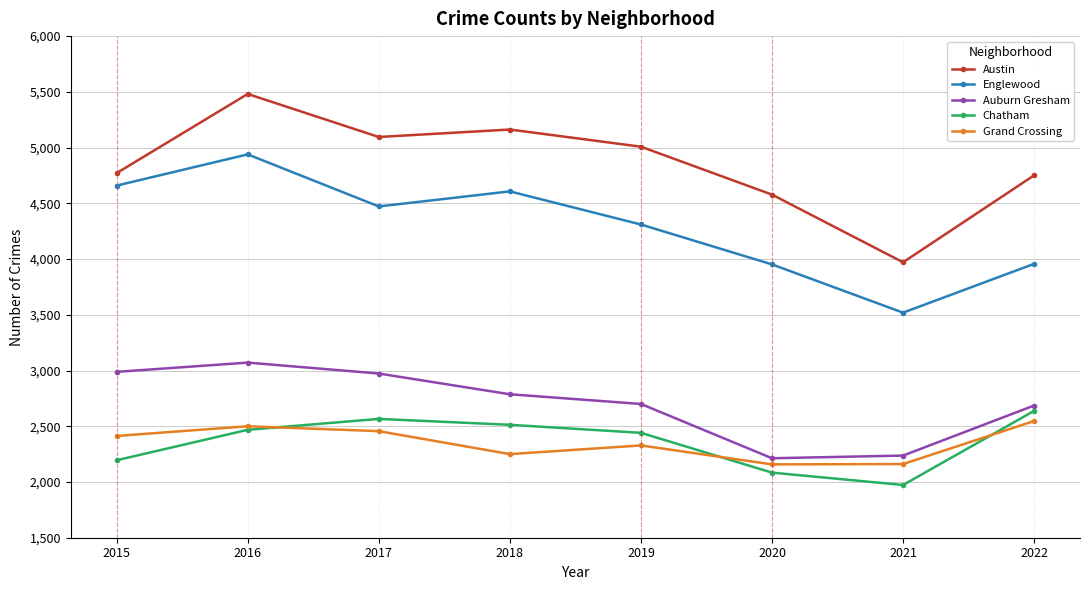

Where is the first local maximum for Auburn Gresham?

2016